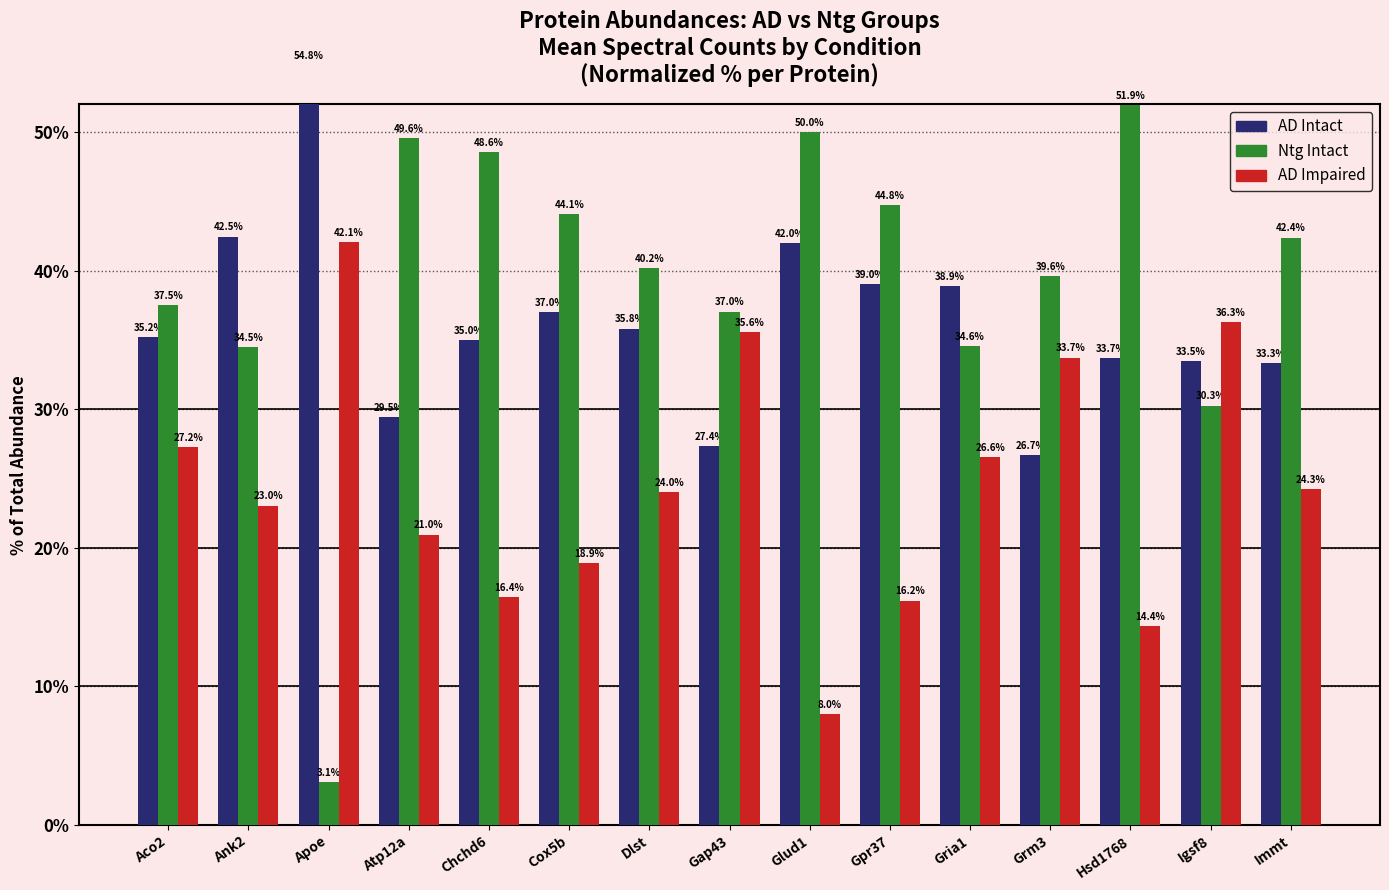

What is the sum of the AD Impaired values at Cox5b and Gpr37?

35.1